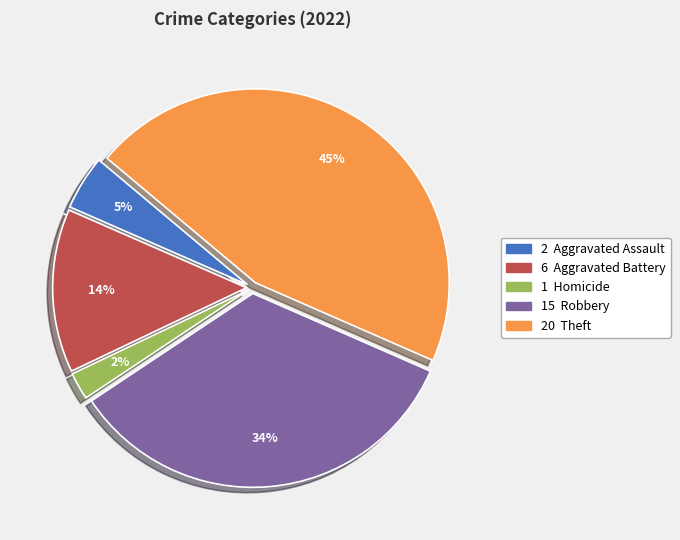

Is there a majority slice in this chart?

No